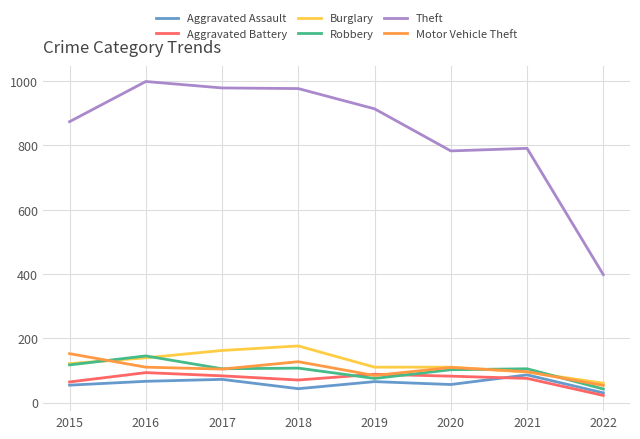

What is the maximum value shown in the chart?

999